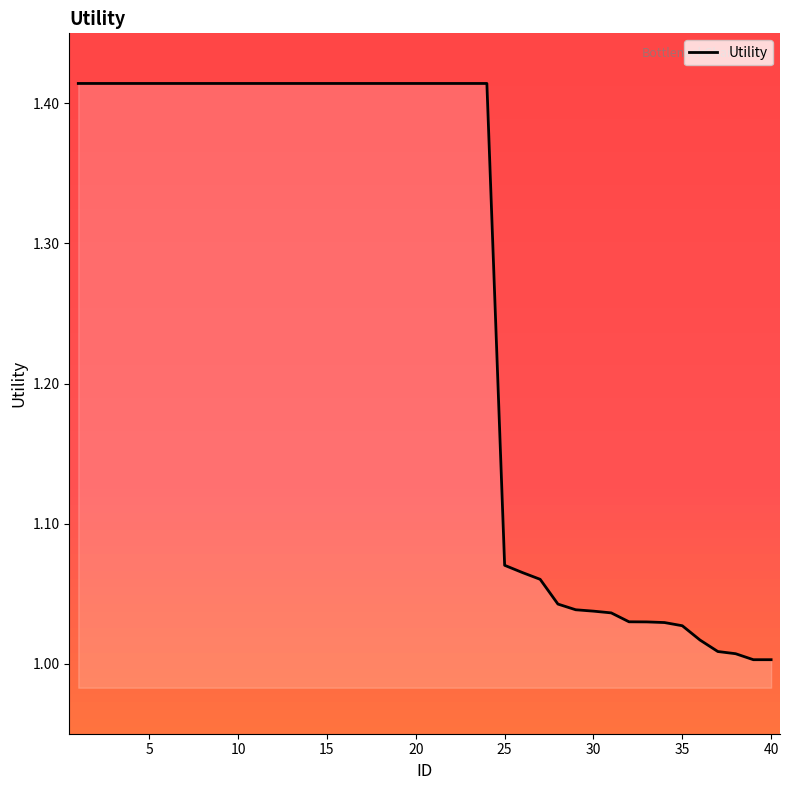

What is the difference between the maximum and minimum values?

0.4